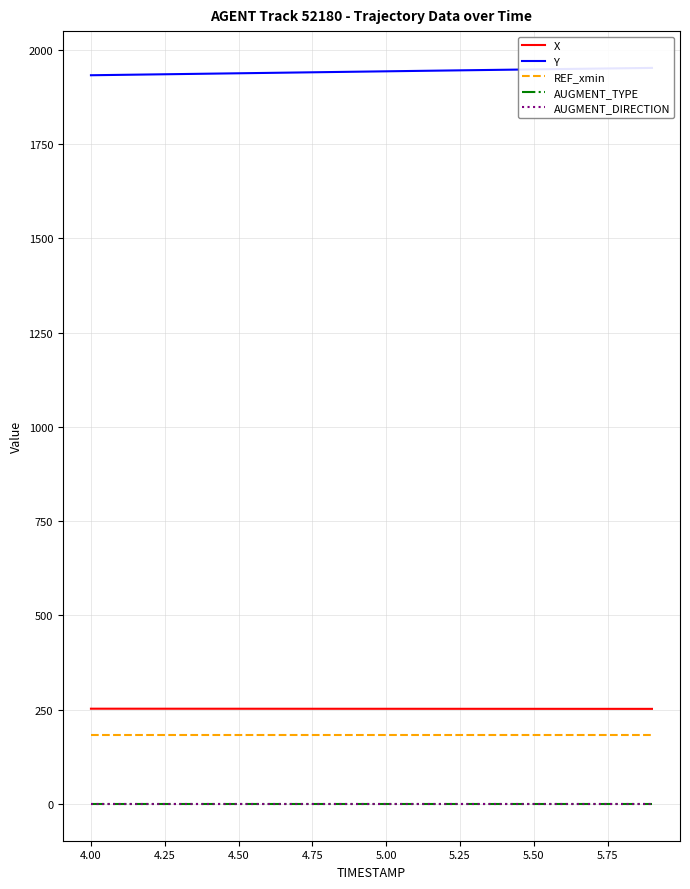

How many data points does each series have?

20